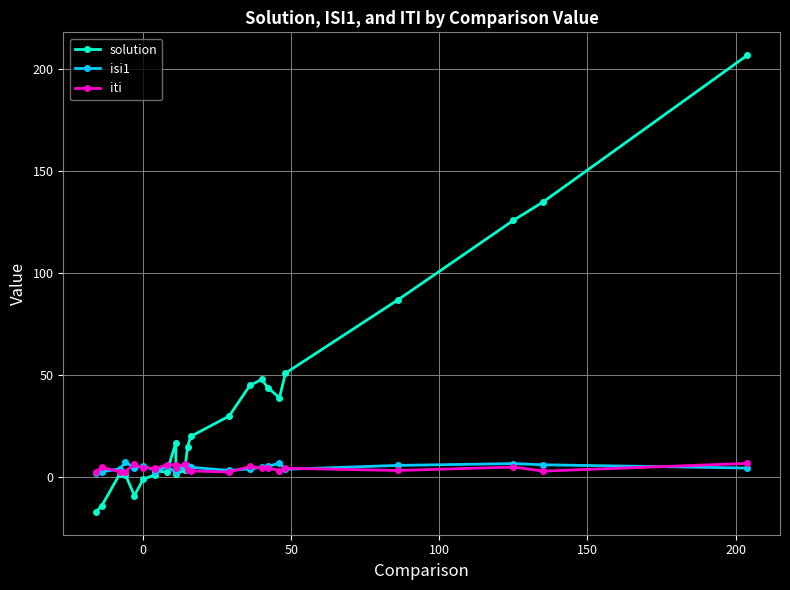

Reading left to right, list all the values displayed in this chart.

solution: -17.0	-14.0	1.4	1.2	-9.0	-1.0	1.2	3.0	2.6	17.0	1.6	3.5	15.0	20.0	30.0	45.0	48.0	44.0	39.0	51.0	87.0	126.0	135.0	207.0
isi1: 2.0	2.6	4.1	7.4	4.6	5.4	3.5	2.6	5.3	2.4	2.9	5.5	5.6	4.9	3.3	4.1	4.9	5.3	6.9	3.9	5.8	6.7	6.1	4.5
iti: 2.8	4.8	2.8	2.8	6.3	4.6	4.3	4.0	6.2	6.0	4.6	6.6	3.3	3.1	2.5	5.3	4.5	4.6	3.2	4.4	3.3	5.0	3.0	6.8